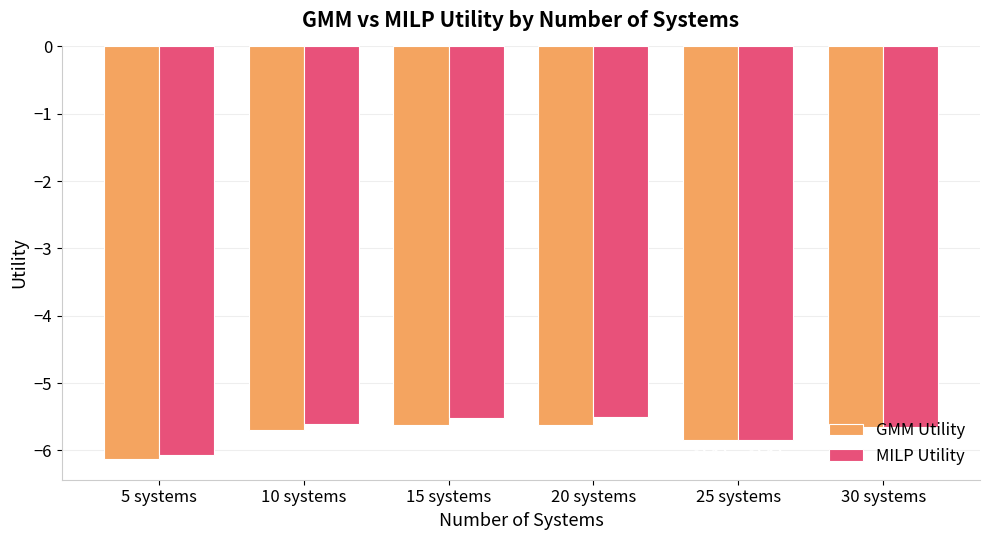

What is the total value across all series at 5 systems?

-12.2